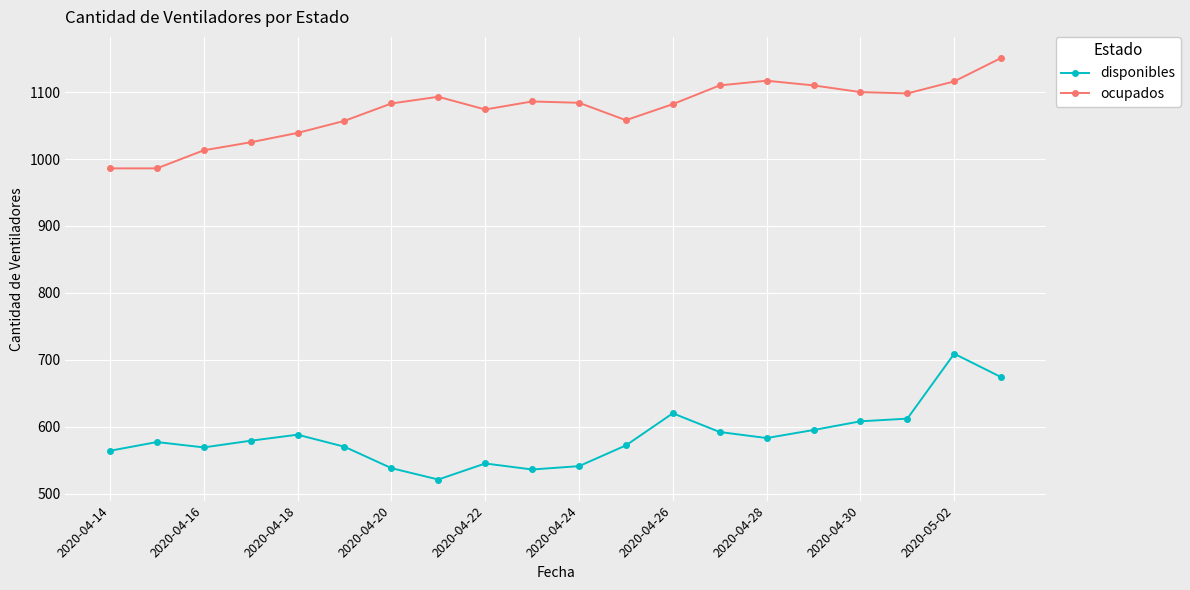

How many data points does each series have?

20